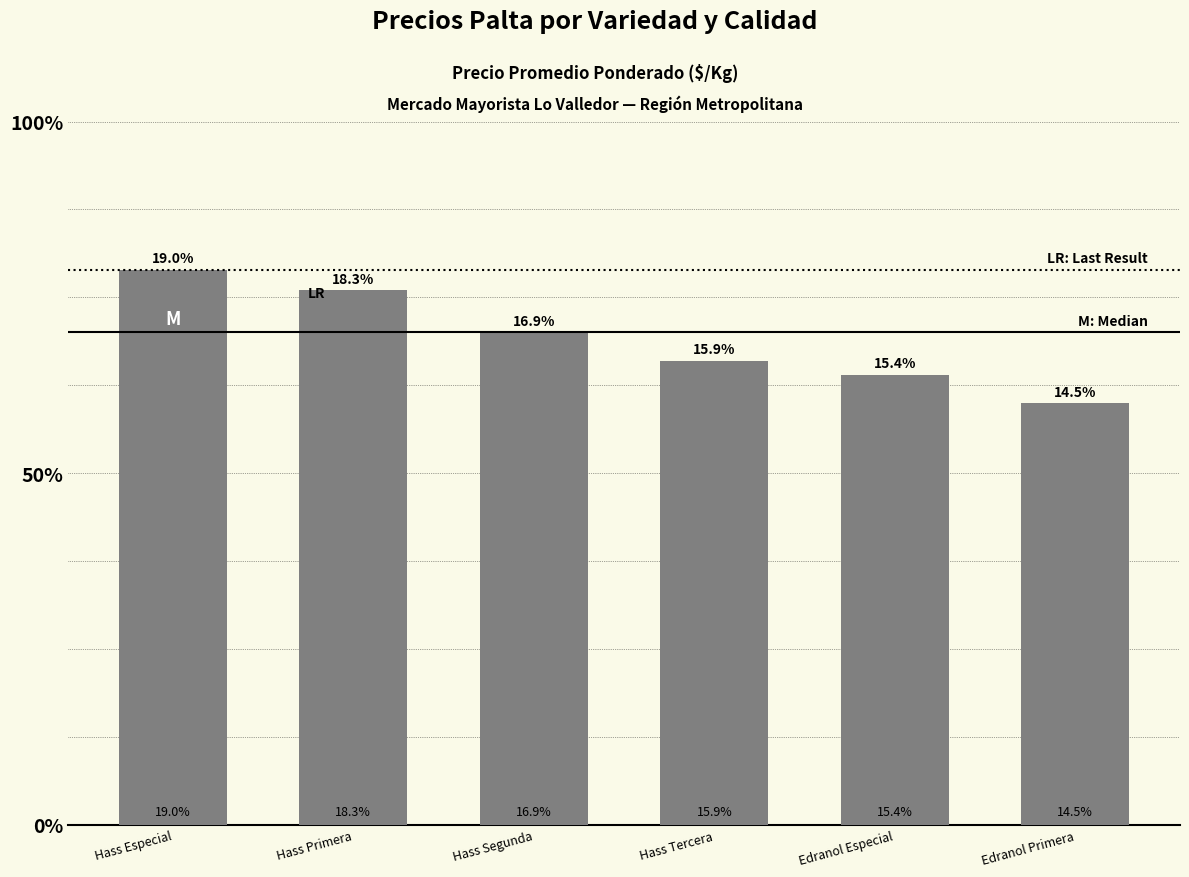

List the labels in order of value, largest first.

Hass Especial, Hass Primera, Hass Segunda, Hass Tercera, Edranol Especial, Edranol Primera